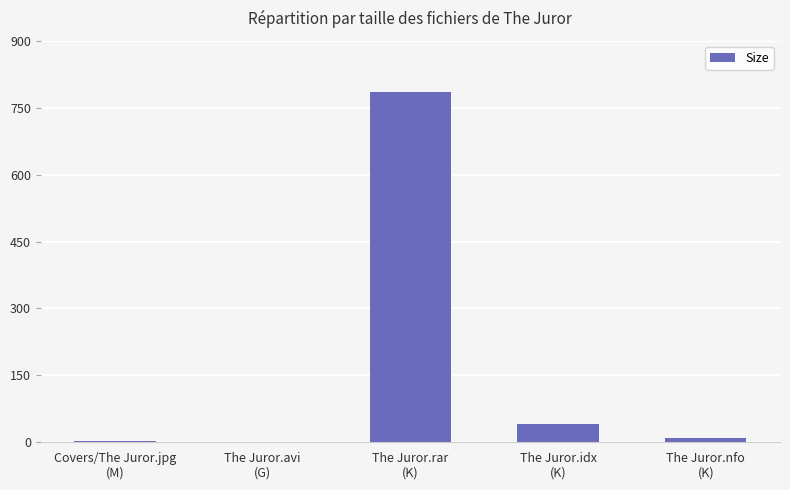

What is the sum of all values?

839.2